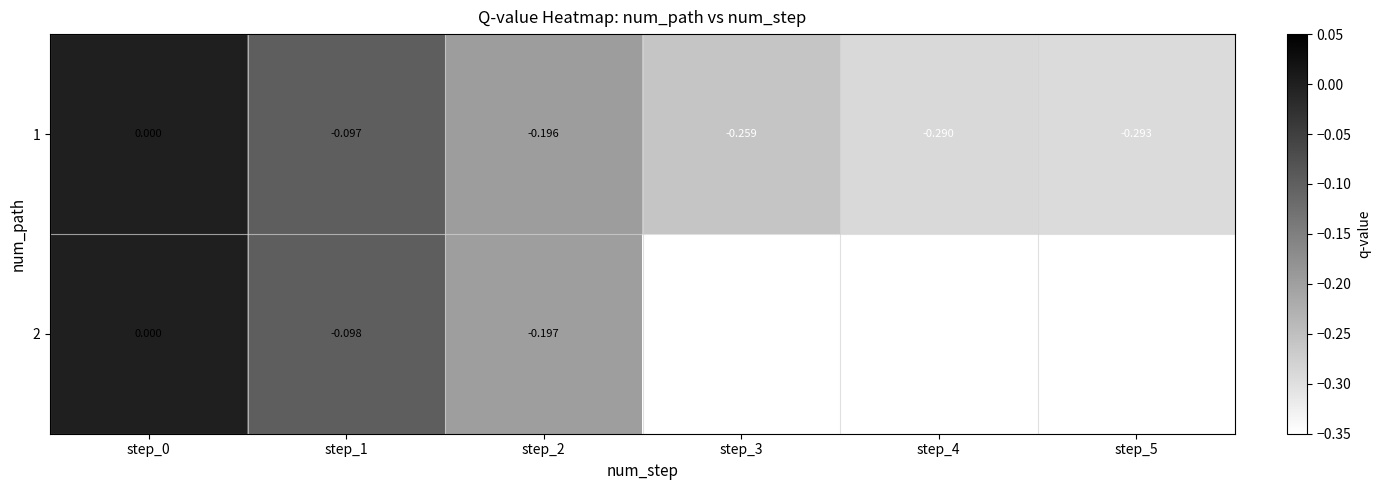

How many series are shown in this chart?

2